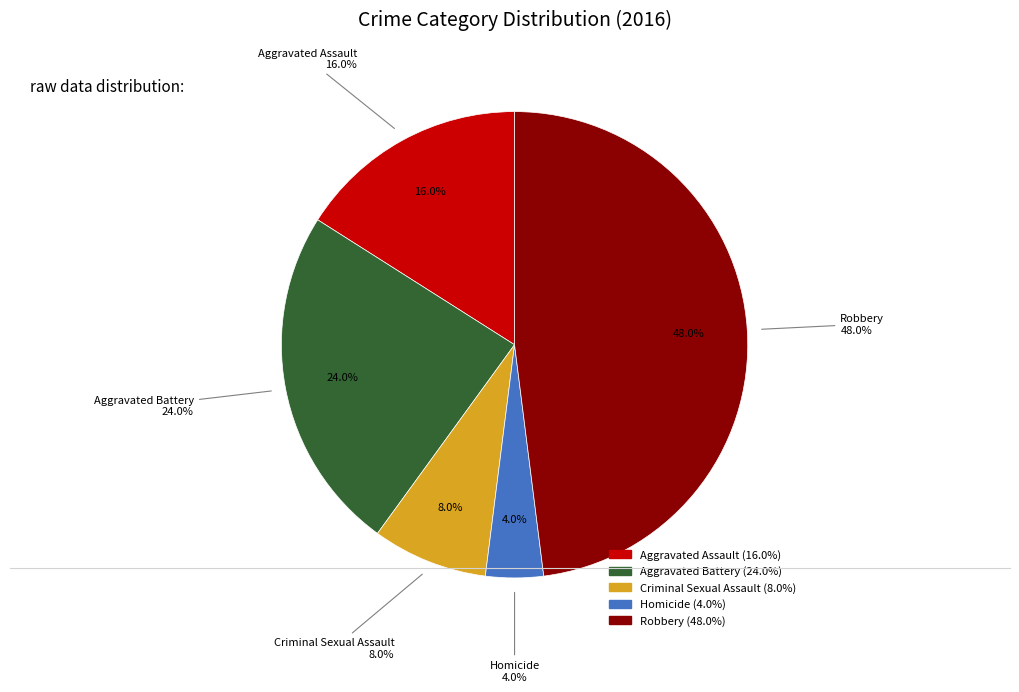

How many segments does this pie chart have?

5